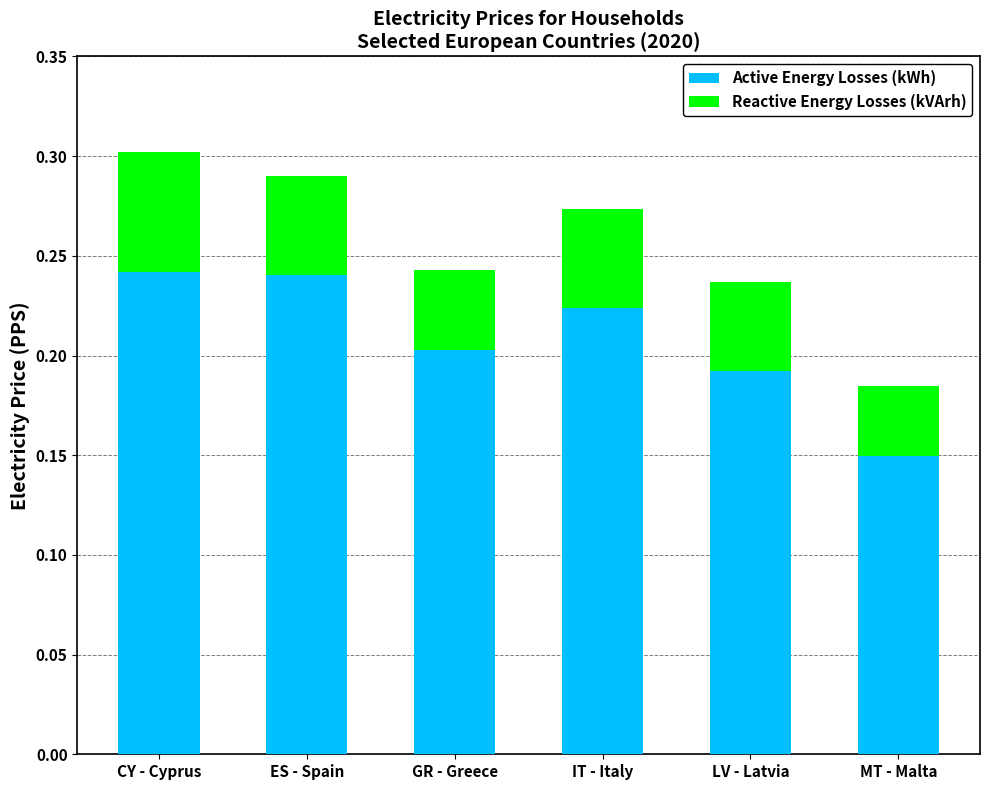

Is it true that Active Energy Losses (kWh) equals 0.2 at IT - Italy?

True